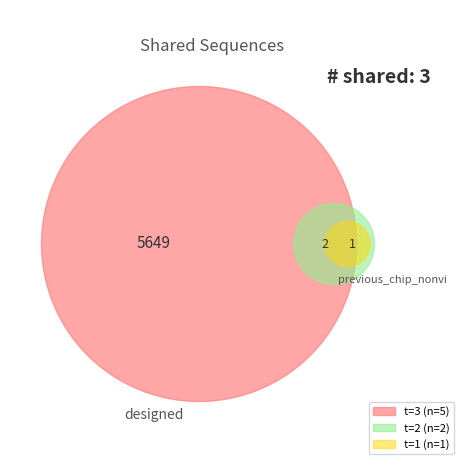

To the nearest percent, what is the average slice percentage?

12%